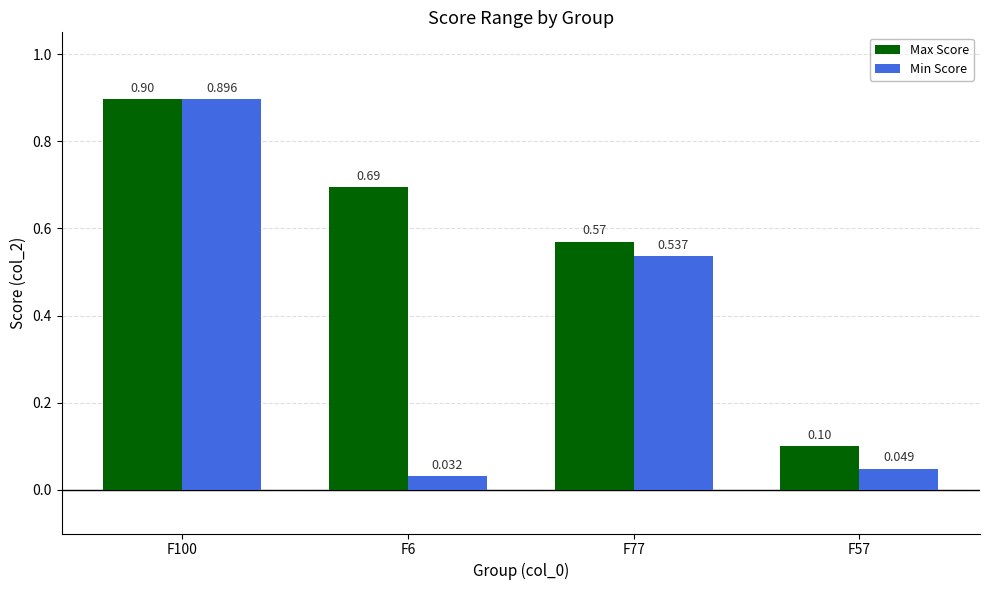

Is the value of Max Score at F57 greater than the value of Min Score at F77?

No